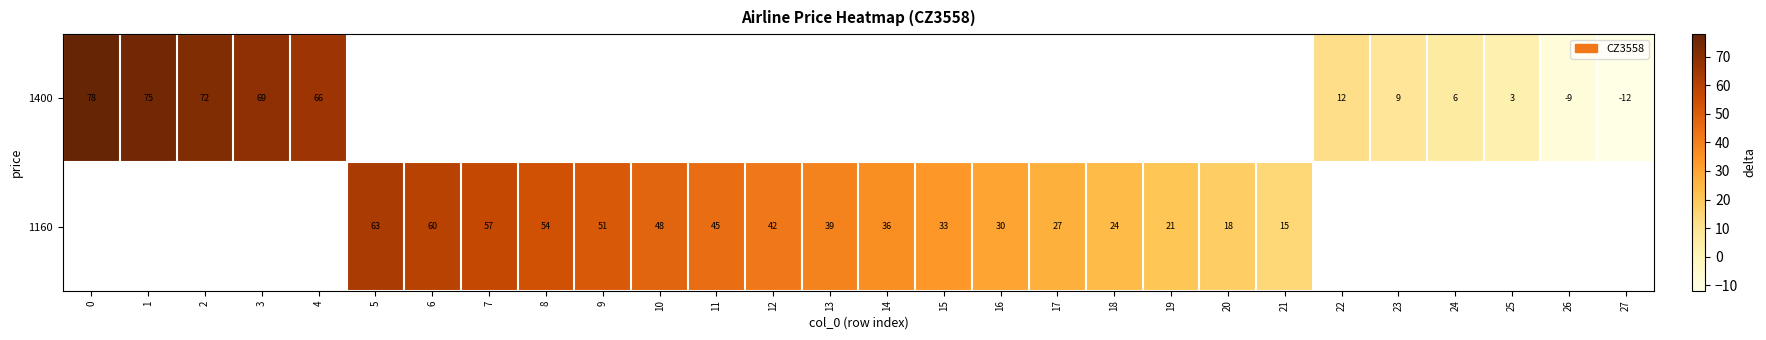

List the series in order of their overall mean, lowest first.

row_0, row_1